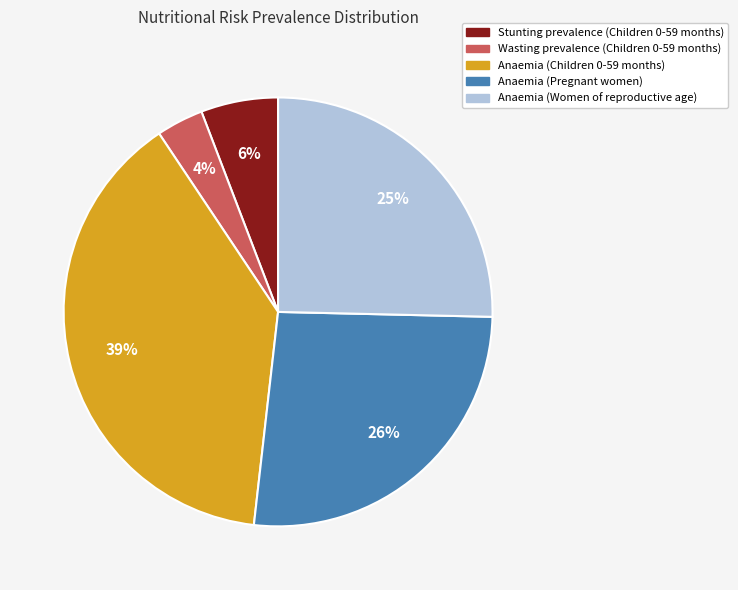

Between Anaemia (Women of reproductive age) and Anaemia (Pregnant women), which is larger?

Anaemia (Pregnant women)